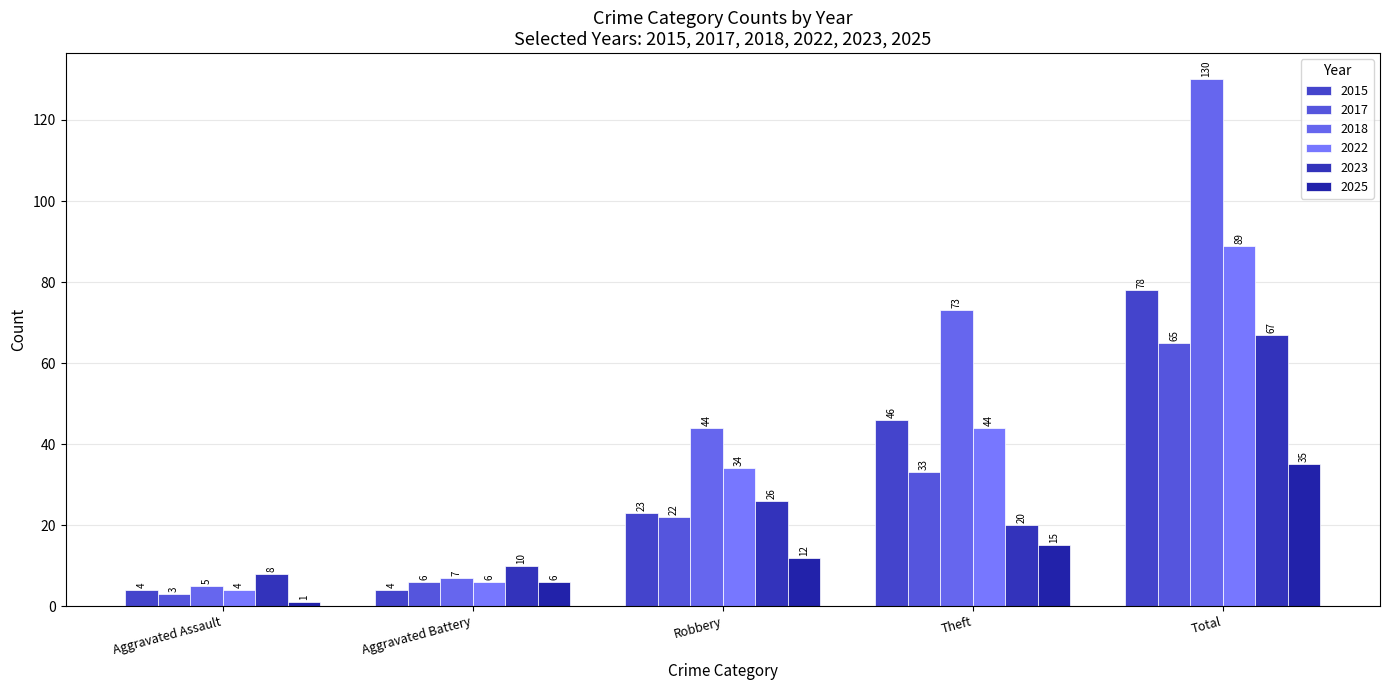

Which label corresponds to the largest value in the chart?

Total